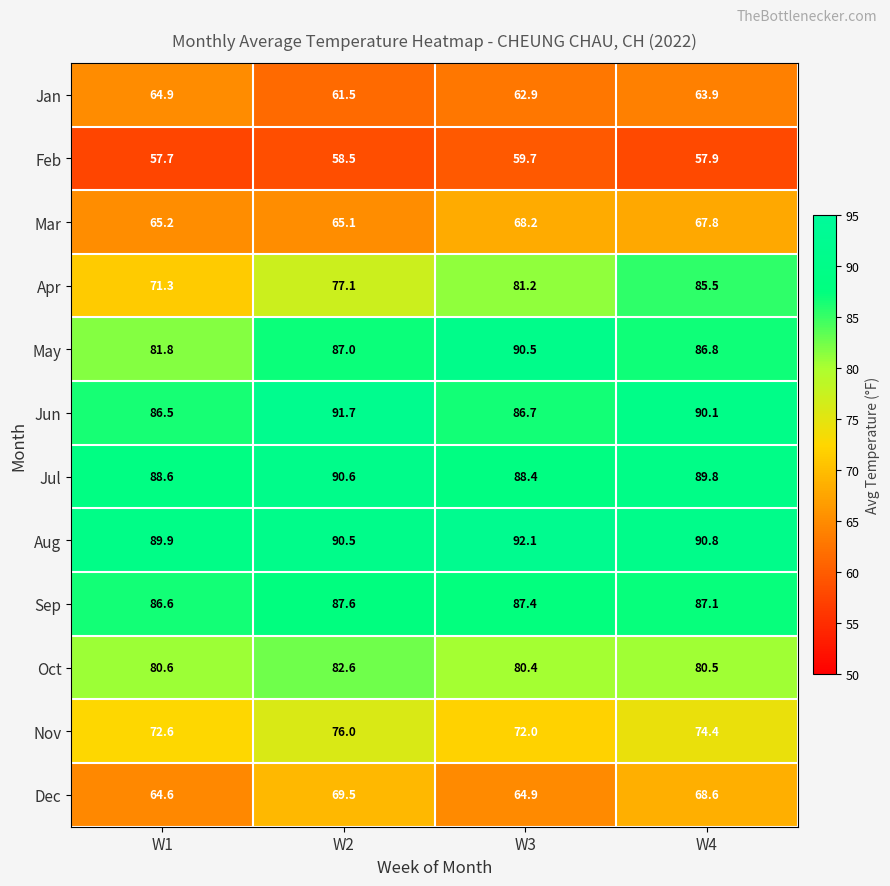

The value of Aug at W2 is 118.4. True or false?

False